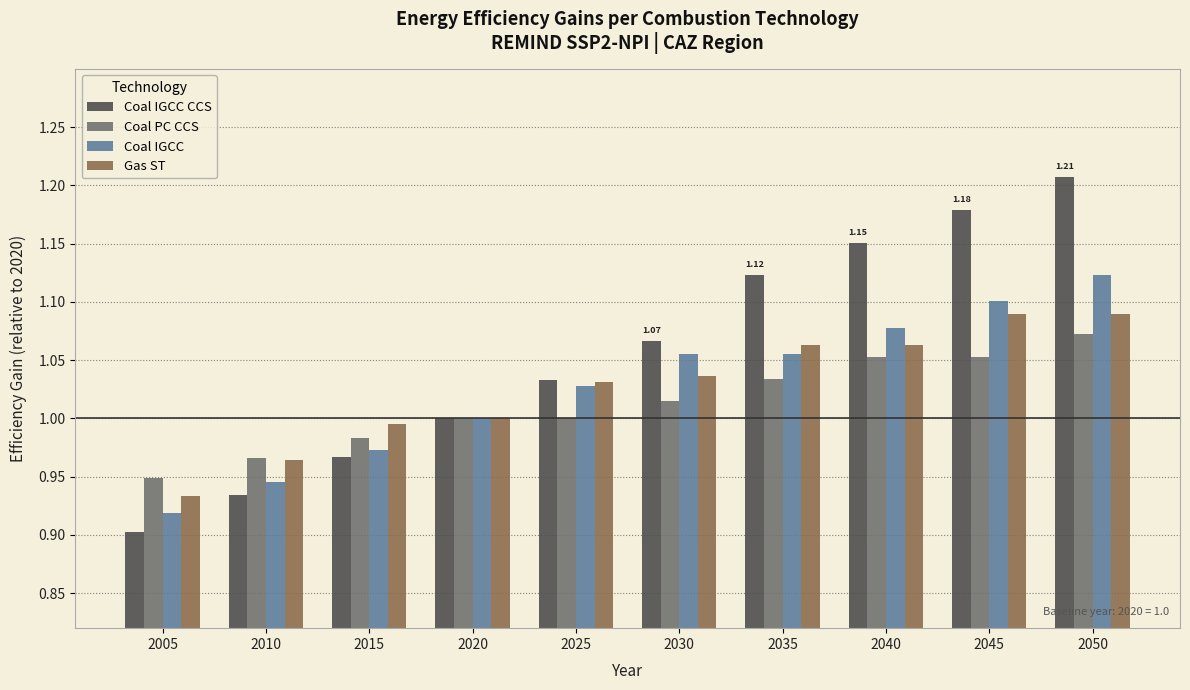

How many groups of bars are there?

10